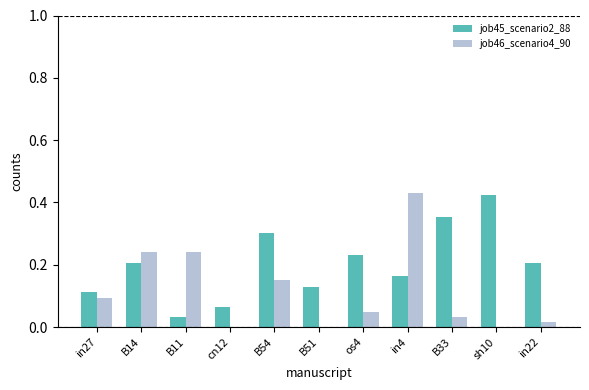

Which series changed the most between B51 and in4?

job46_scenario4_90